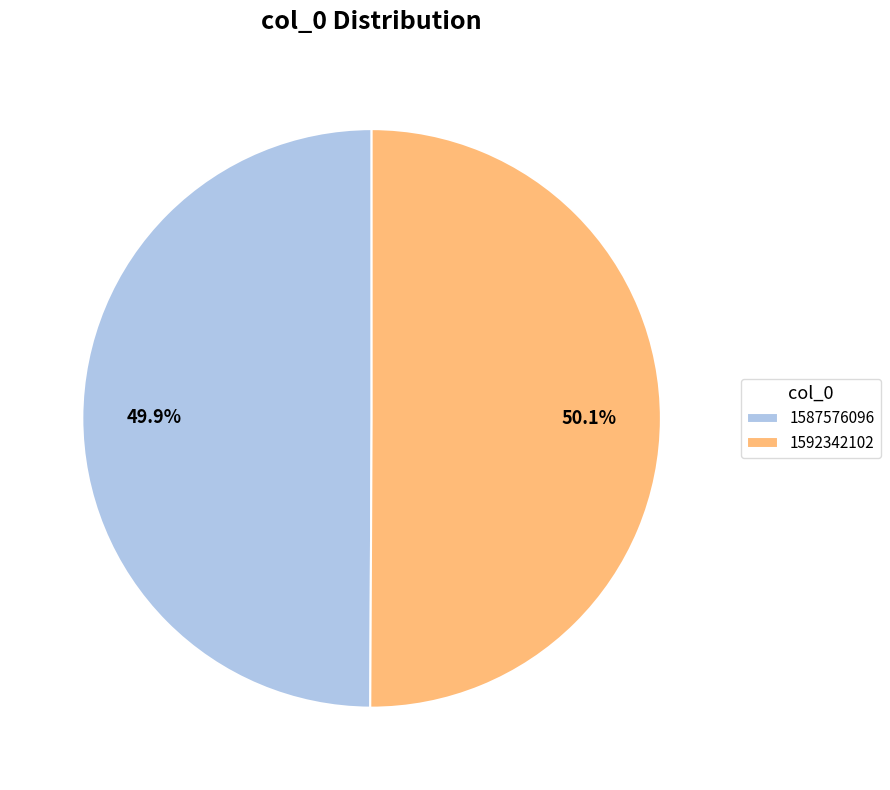

How much of the chart is everything except 1587576096?

50.1%